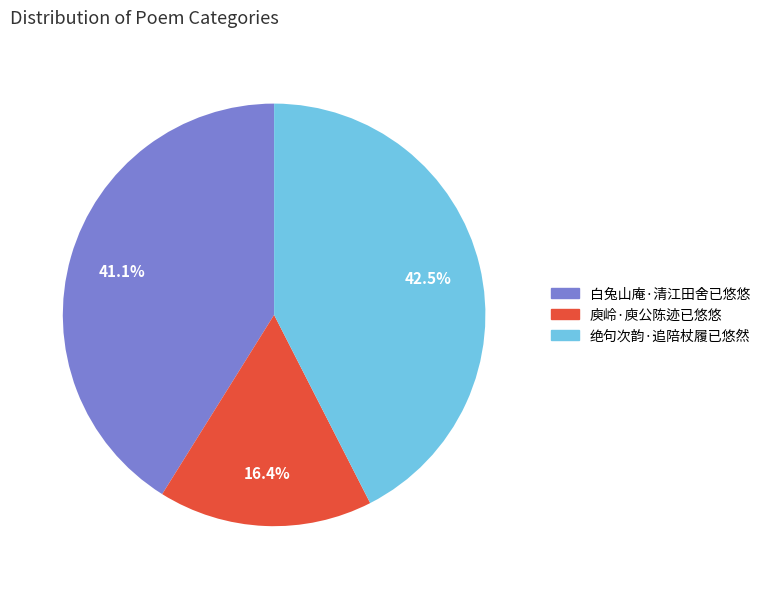

To the nearest percent, what is the combined percentage of 白兔山庵·清江田舍已悠悠 and 庾岭·庾公陈迹已悠悠?

58%